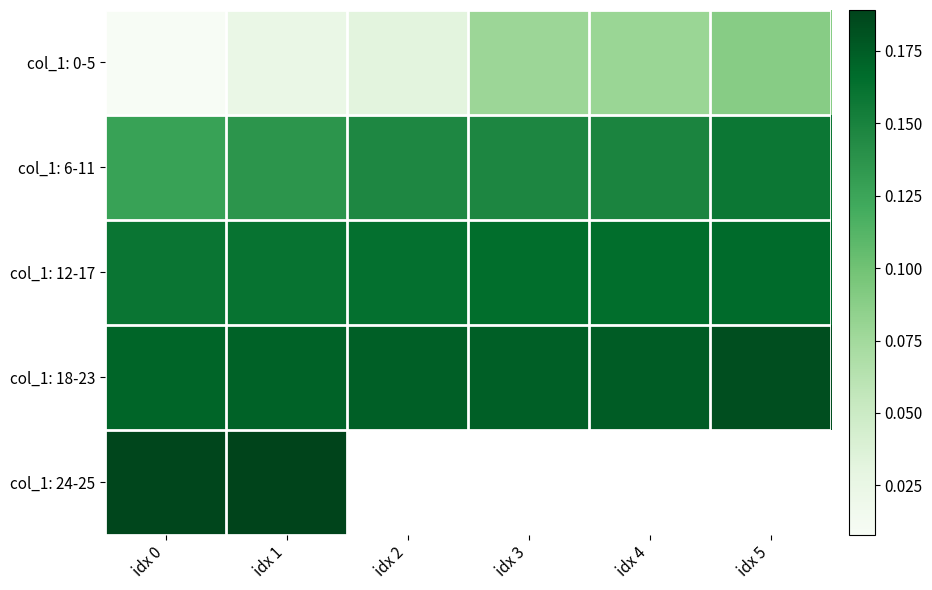

What is the greatest value displayed?

0.2